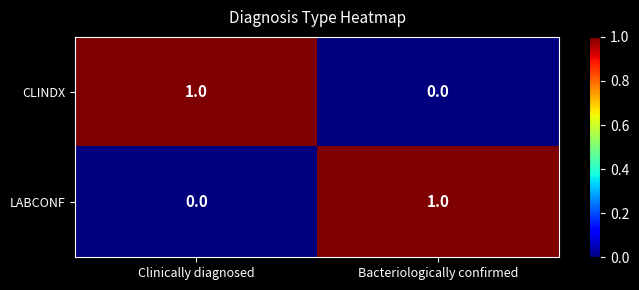

Reading left to right, list all the values displayed in this chart.

CLINDX: 1	0
LABCONF: 0	1